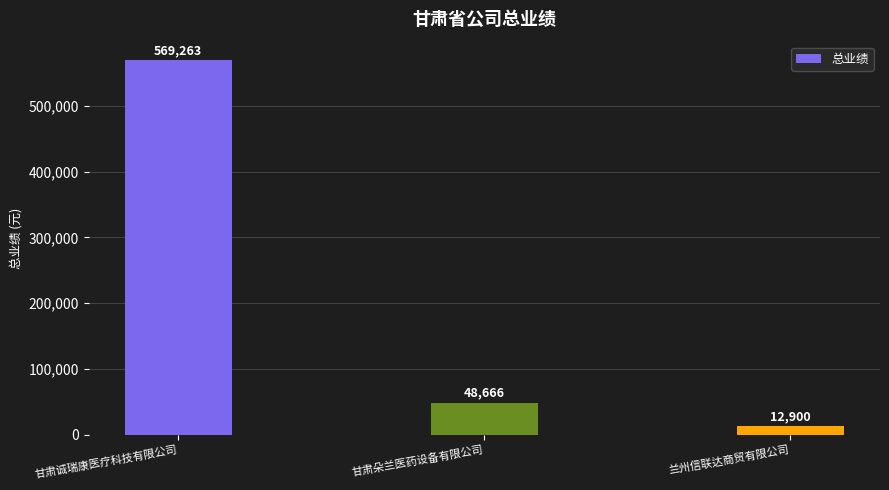

At which label is the value closest to 291081?

甘肃朵兰医药设备有限公司